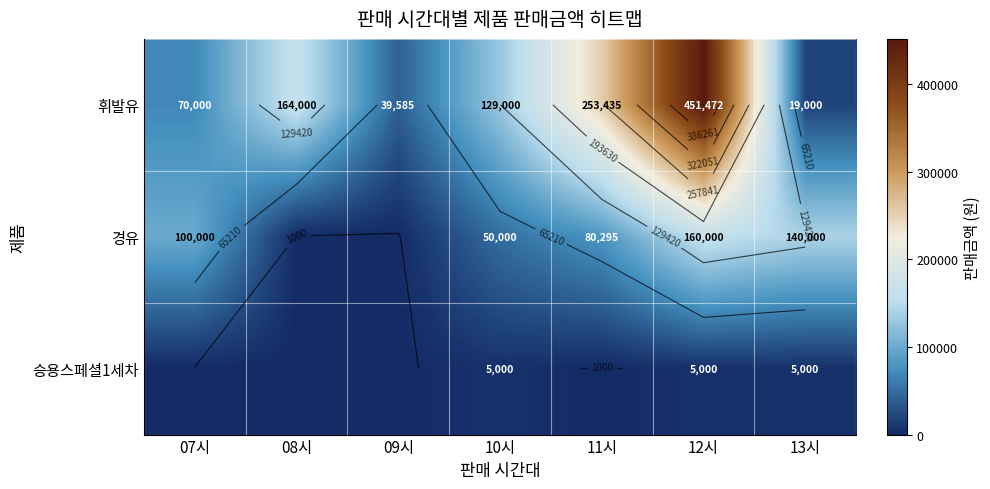

What is the difference between the 휘발유 values at 13시 and 08시?

145000